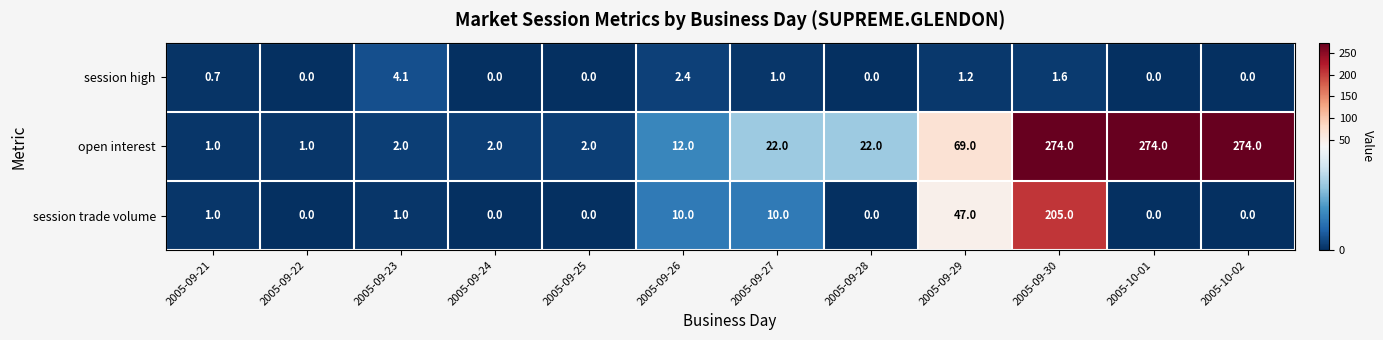

How many data points in session high are above 0?

6